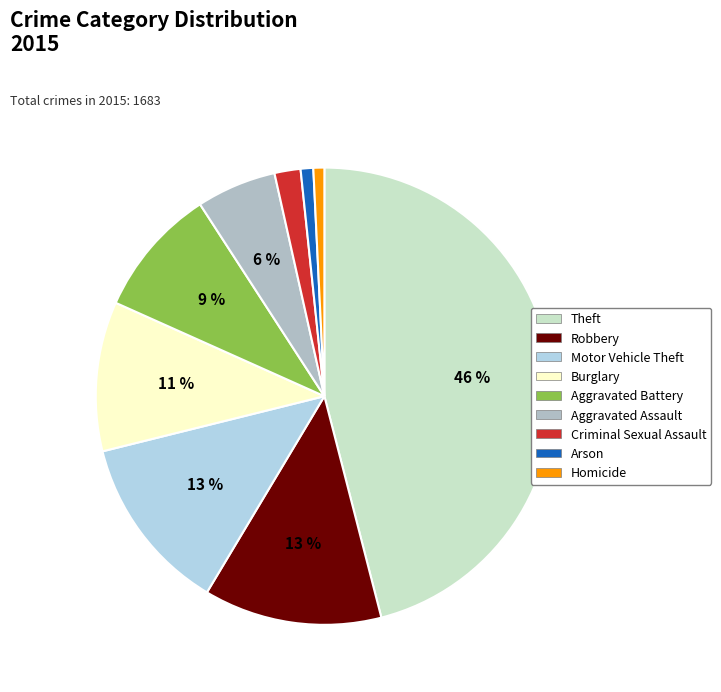

Is there any slice that represents more than half of the pie?

No